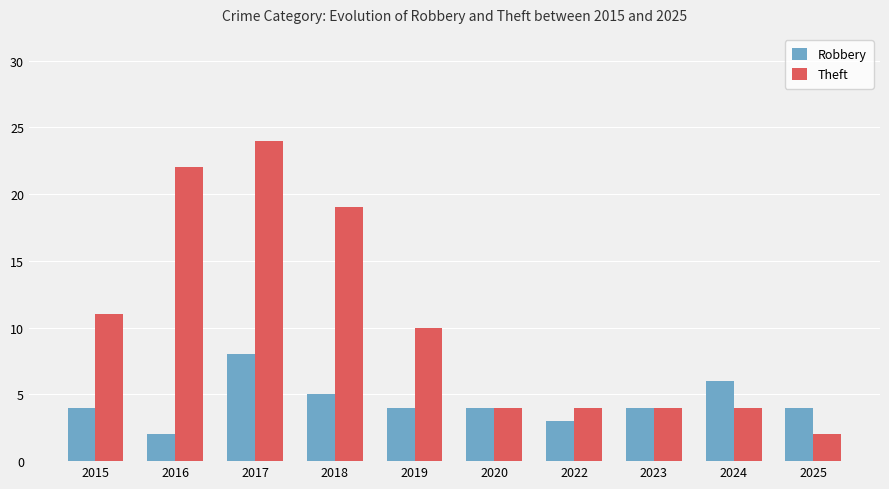

Reading left to right, transcribe all the data shown in this chart.

Robbery: 2015=4	2016=2	2017=8	2018=5	2019=4	2020=4	2022=3	2023=4	2024=6	2025=4
Theft: 2015=11	2016=22	2017=24	2018=19	2019=10	2020=4	2022=4	2023=4	2024=4	2025=2